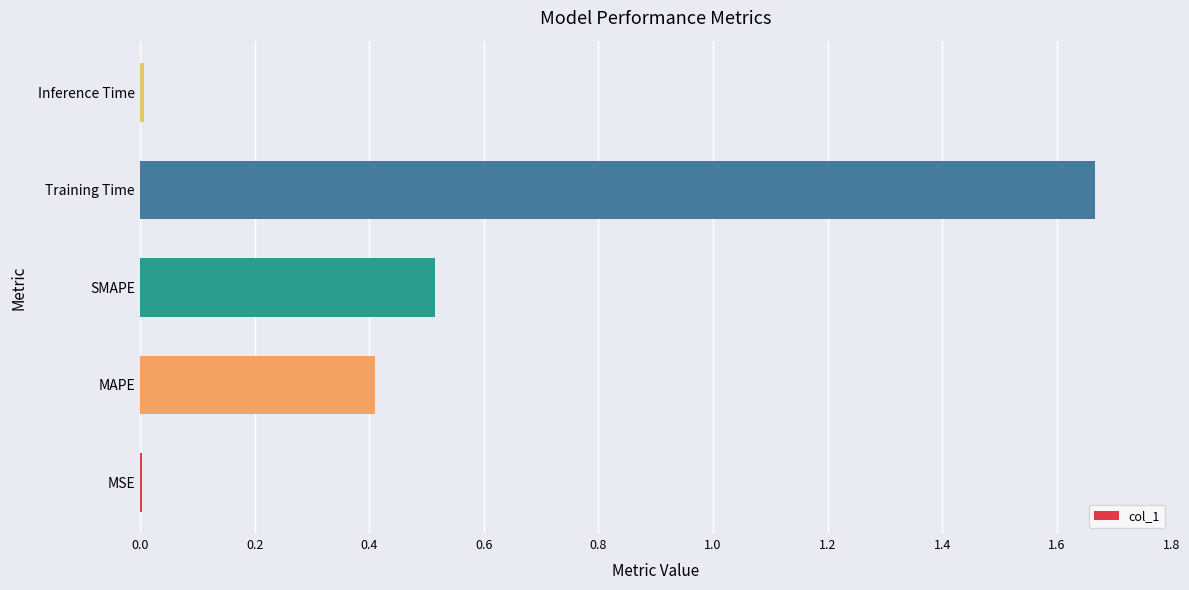

What is the average value?

0.5